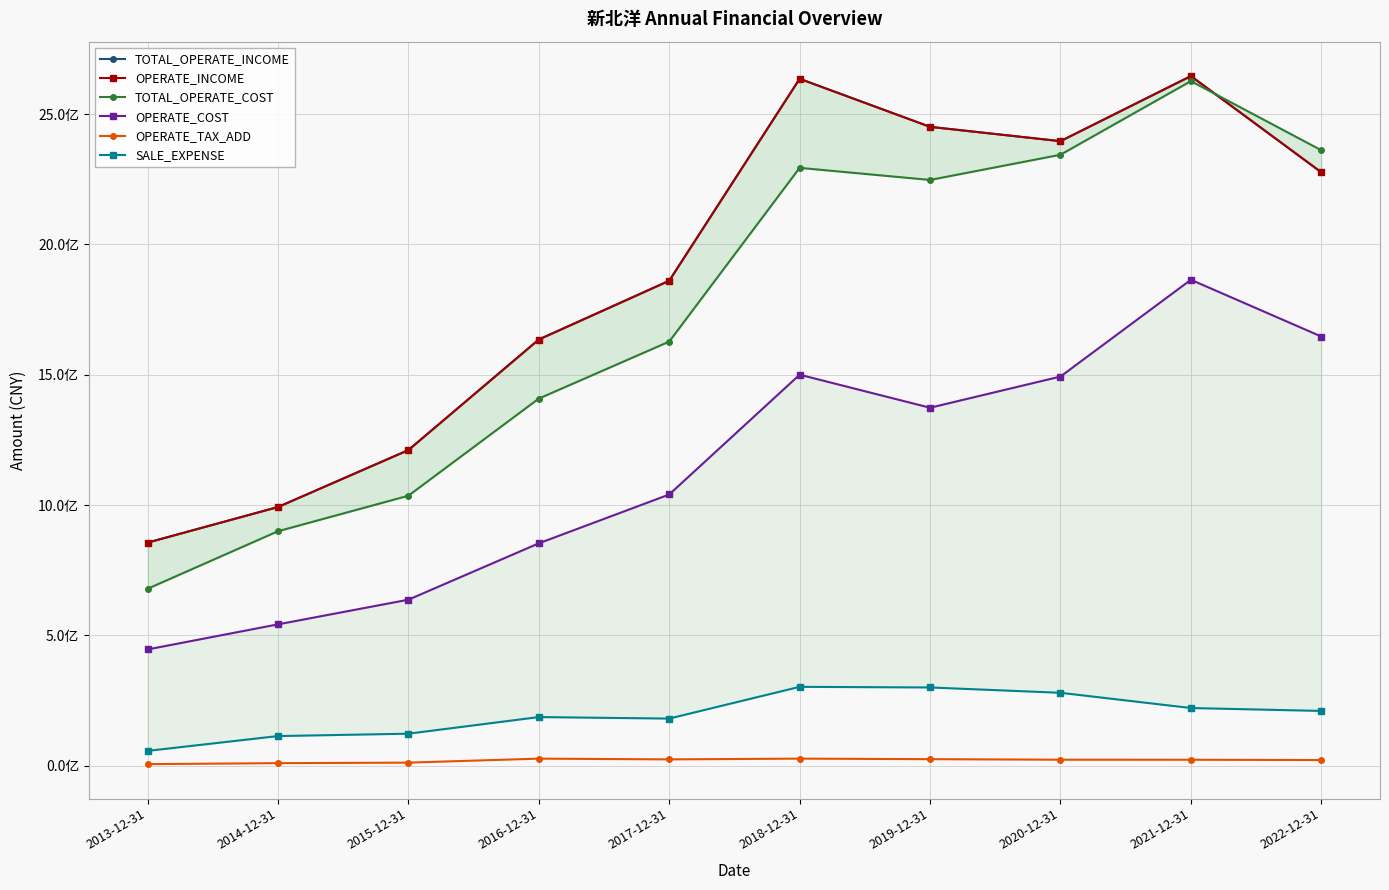

Where is TOTAL_OPERATE_INCOME nearest to the value 1750755575?

2017-12-31